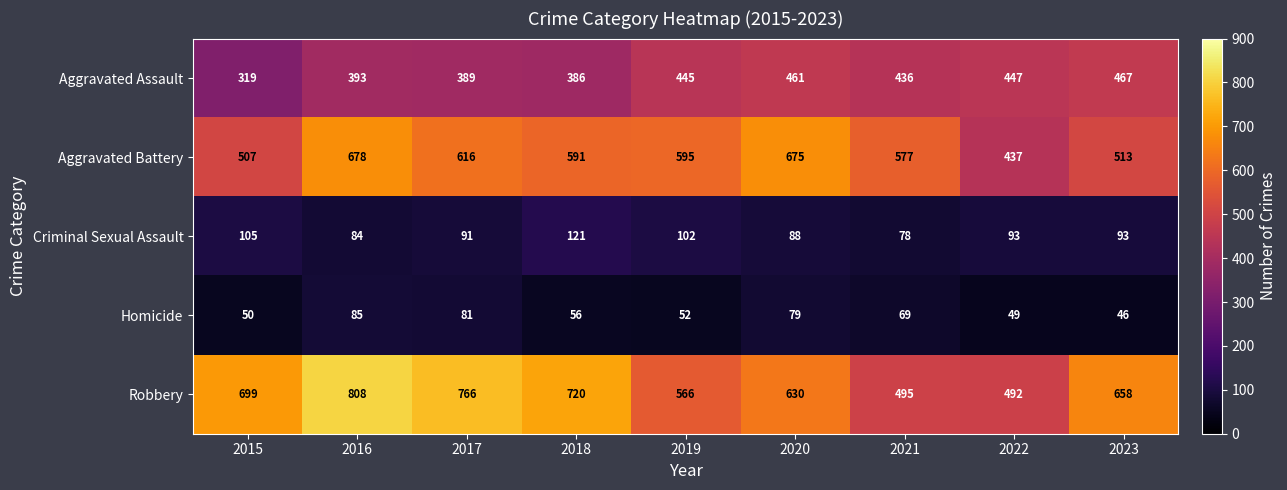

What is the difference between the Criminal Sexual Assault values at 2016 and 2017?

7